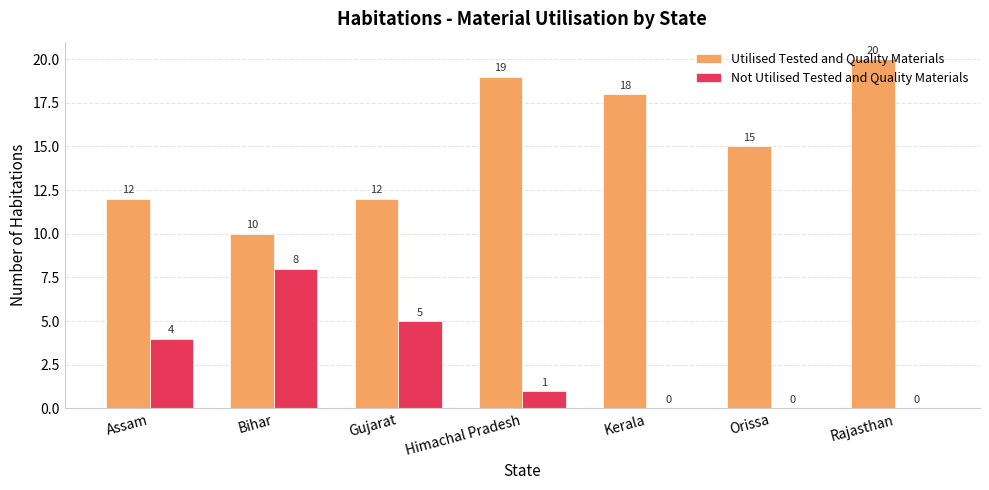

What is the greatest value displayed?

20